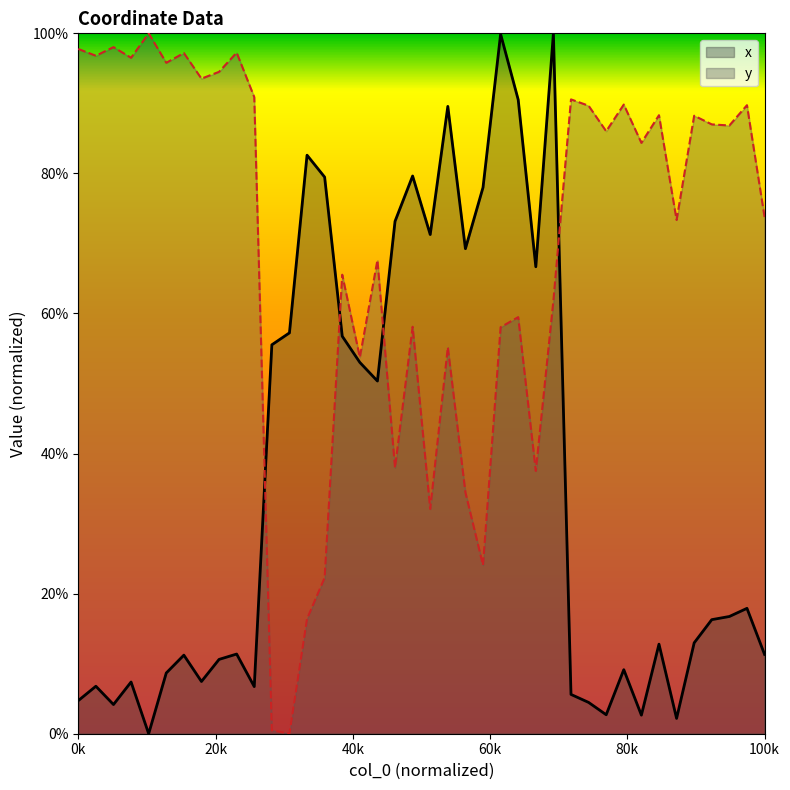

True or false: x and y intersect in this chart.

True